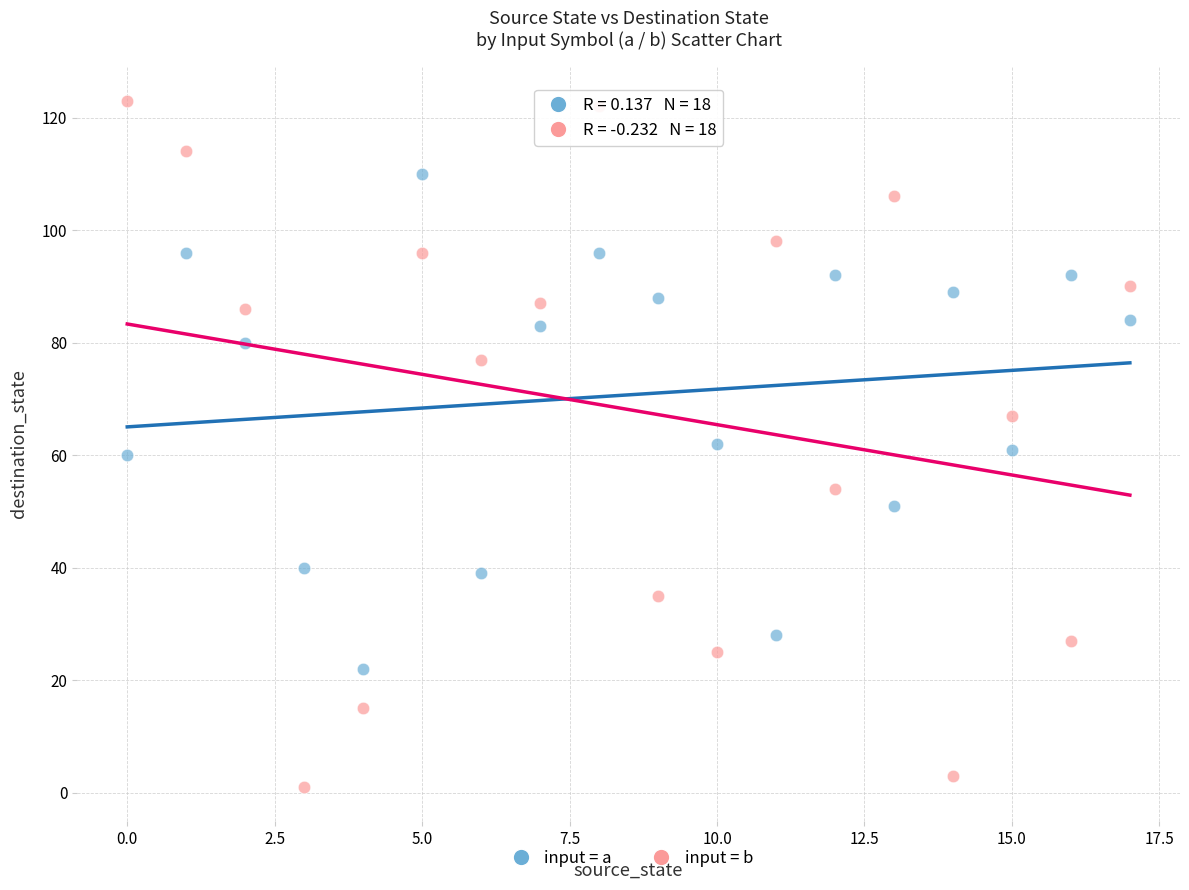

Across all data points, what is the range of Y values (max minus min)?

122